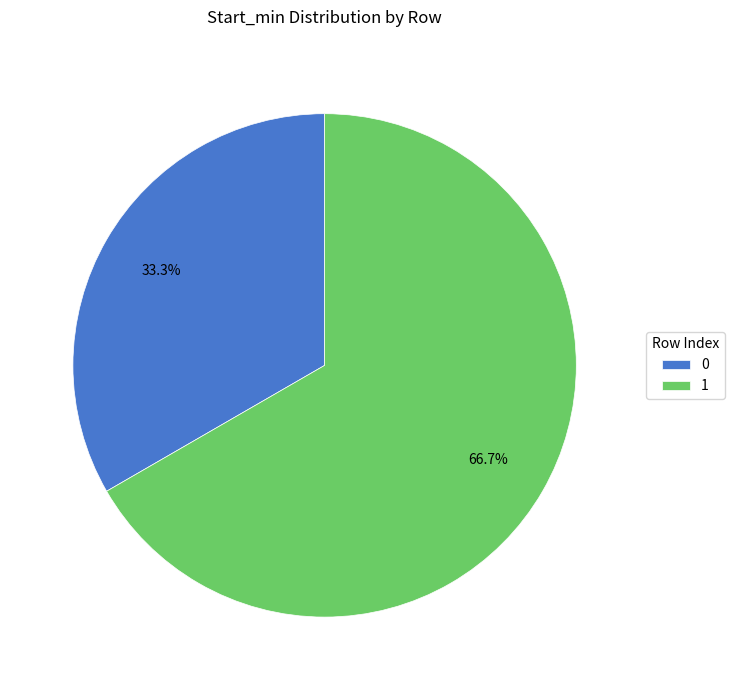

Between 0 and 1, which is larger?

1